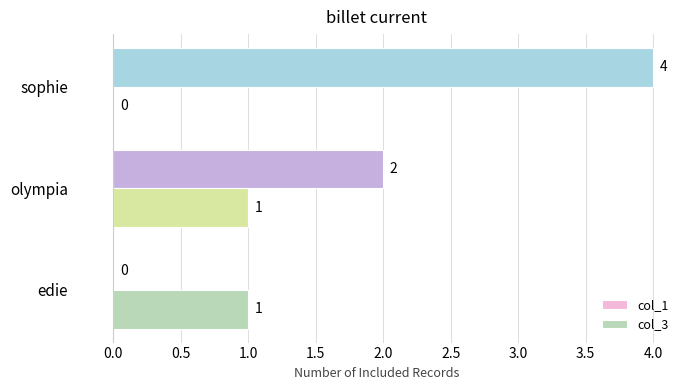

What are all the series names shown in the legend?

col_1, col_3